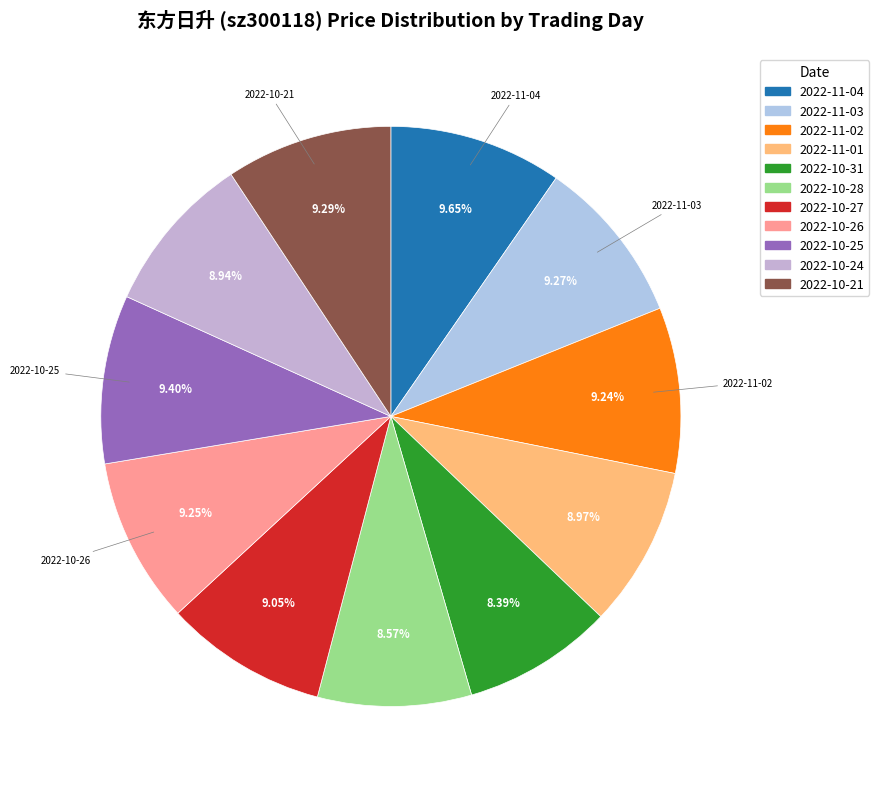

How many slices are in this pie chart?

11